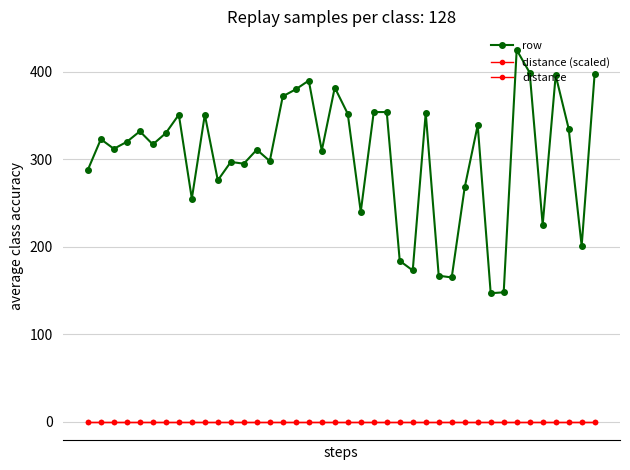

Reading right to left, what are all the values shown in this chart?

row: 398	201	335	396	225	399	425	148	147	339	268	165	167	353	173	184	354	354	240	352	382	310	390	380	372	298	311	295	297	276	351	255	351	330	317	332	320	312	323	288
distance (scaled): 0	0	0	0	0	0	0	0	0	0	0	0	0	0	0	0	0	0	0	0	0	0	0	0	0	0	0	0	0	0	0	0	0	0	0	0	0	0	0	0
distance: 0	0	0	0	0	0	0	0	0	0	0	0	0	0	0	0	0	0	0	0	0	0	0	0	0	0	0	0	0	0	0	0	0	0	0	0	0	0	0	0